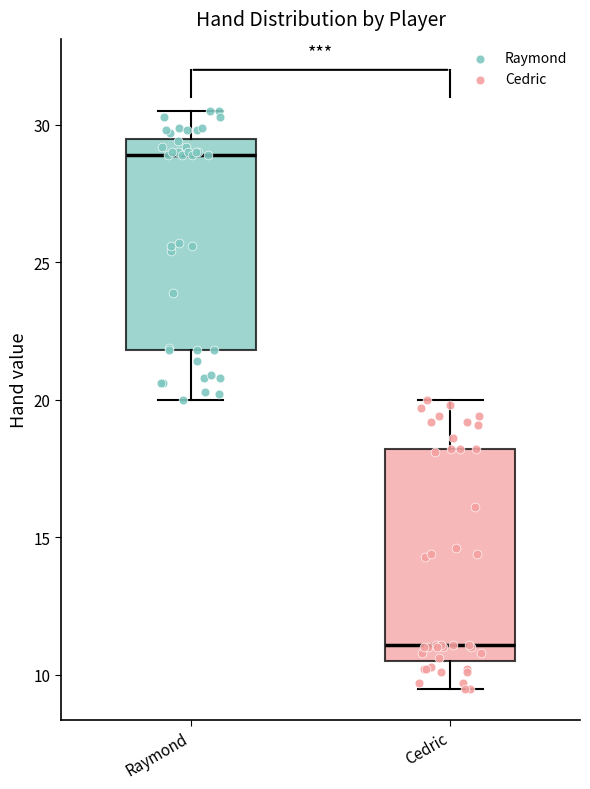

Which box has the highest median line?

Raymond